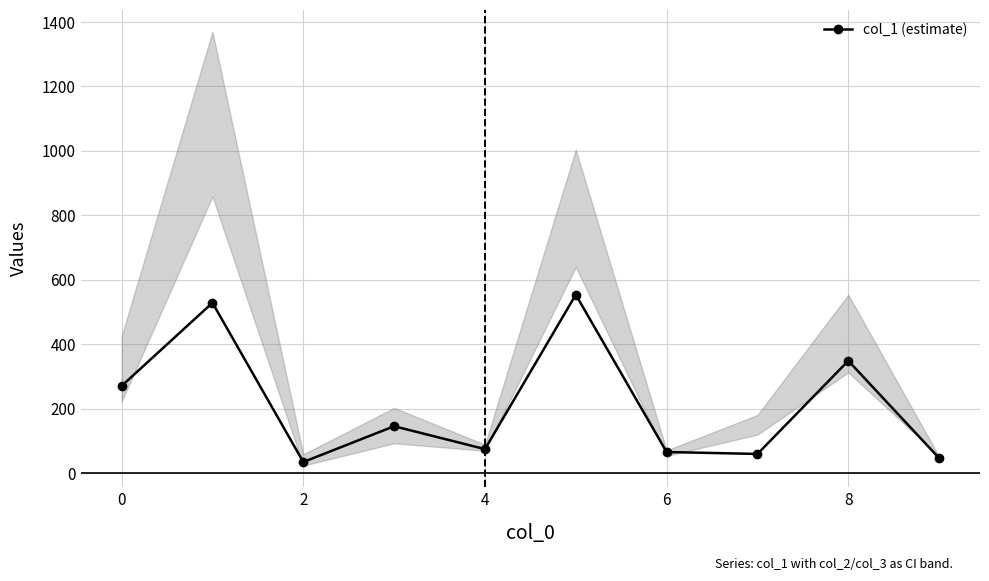

In col_1 (estimate), how many points are higher than both neighbors (excluding endpoints)?

4